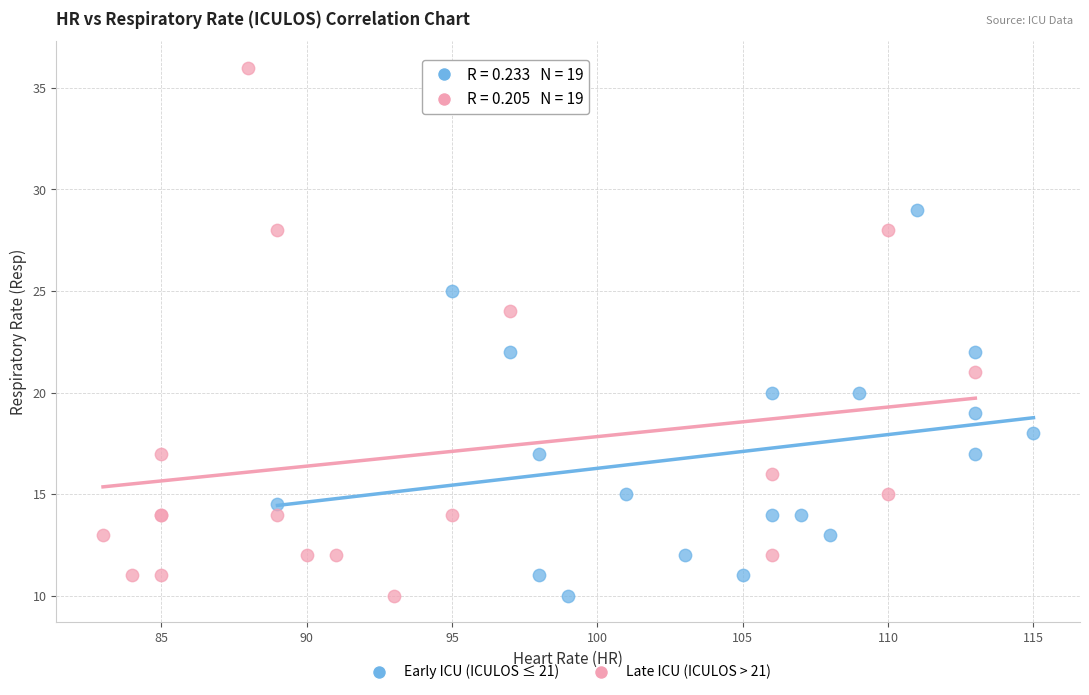

Which series contains the highest Y value?

Late ICU (ICULOS > 21)